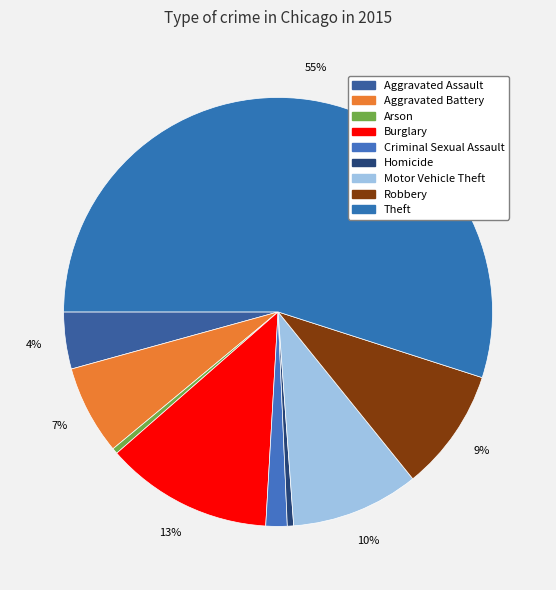

Rank the categories by value from lowest to highest.

Arson, Homicide, Criminal Sexual Assault, Aggravated Assault, Aggravated Battery, Robbery, Motor Vehicle Theft, Burglary, Theft